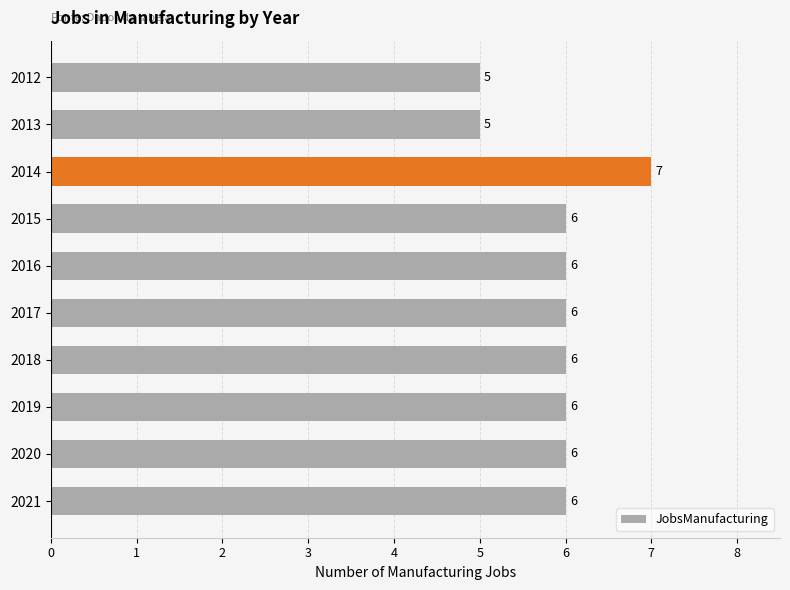

What is the minimum value shown in the chart?

5